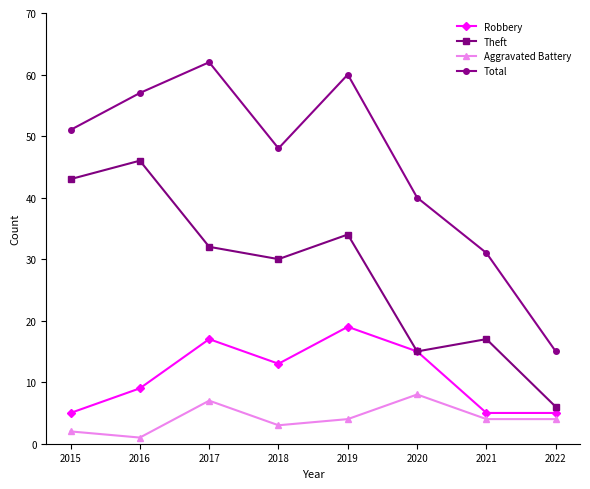

Where is the first local maximum for Robbery?

2017